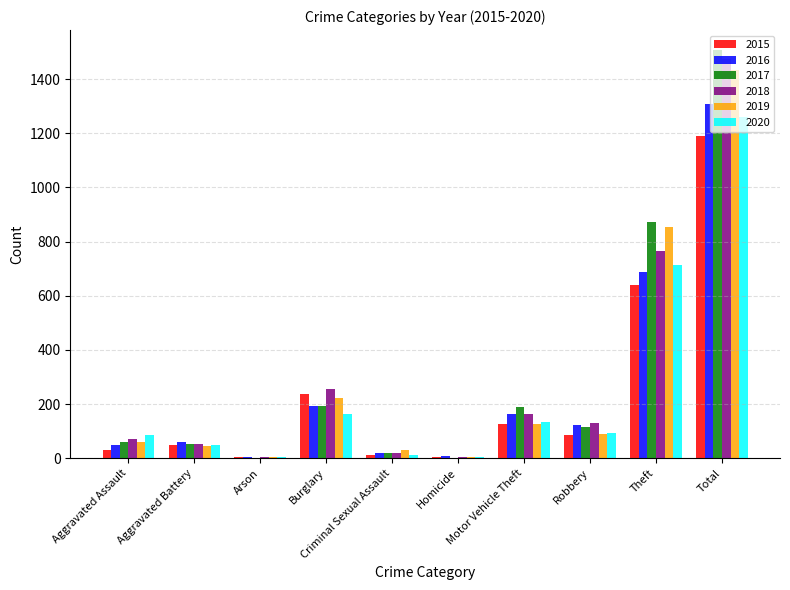

What is the difference between the 2019 values at Total and Criminal Sexual Assault?

1404